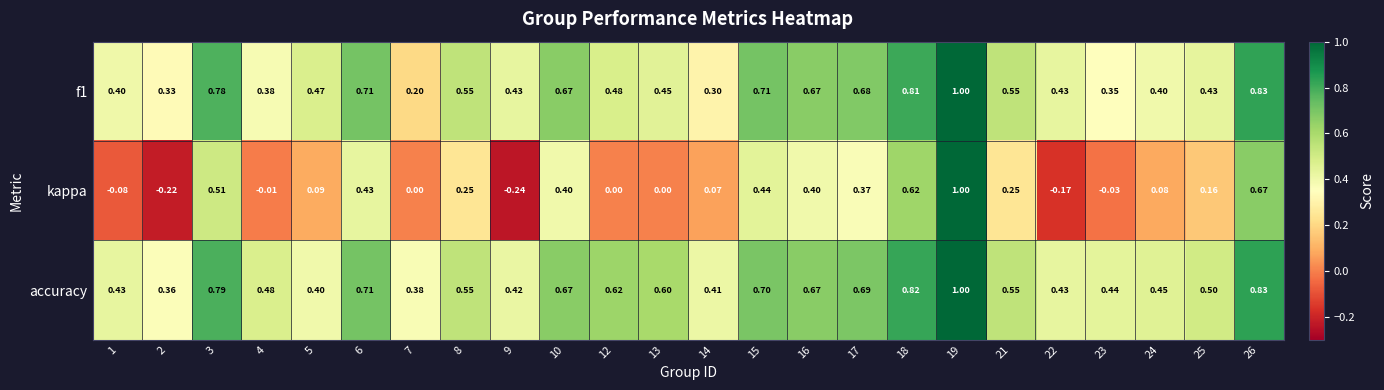

Which series has the largest total across all categories?

accuracy